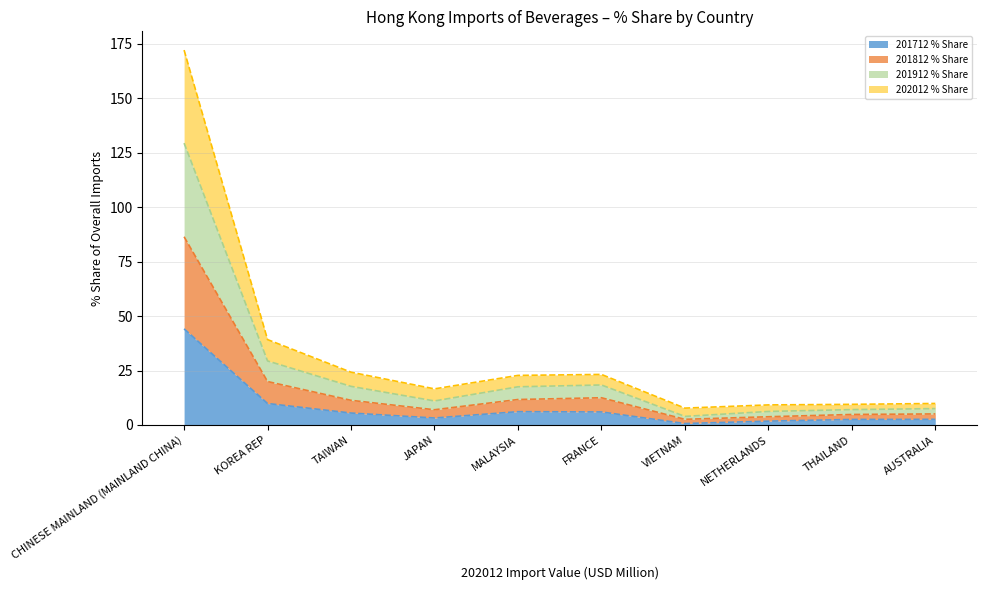

What is the total value across all series at TAIWAN?

24.2